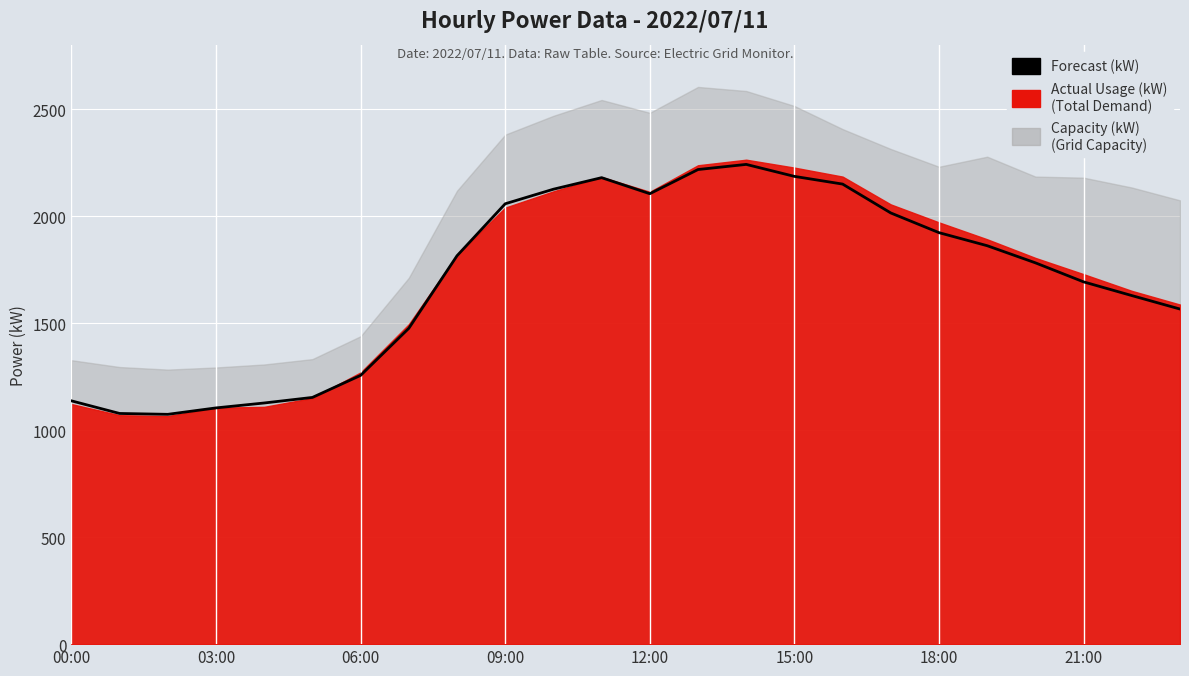

How many values exceed 1815?

11